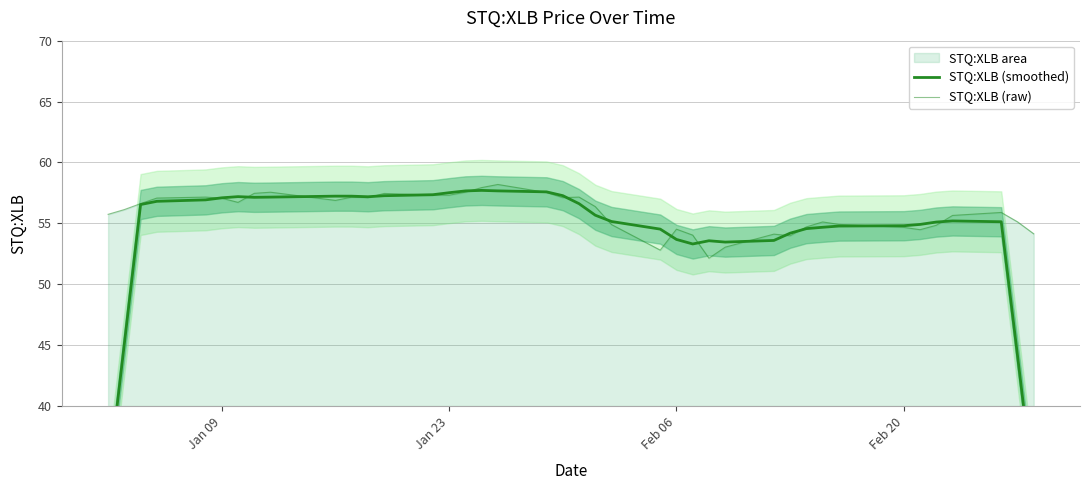

True or false: STQ:XLB (raw) has more than 2 interior local peaks.

True